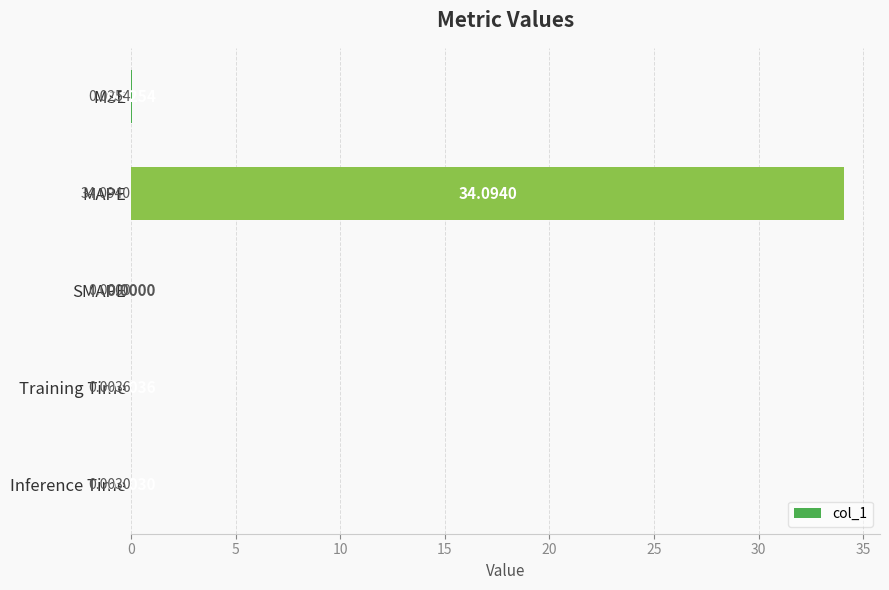

At which category does the chart reach its peak across all series?

MAPE